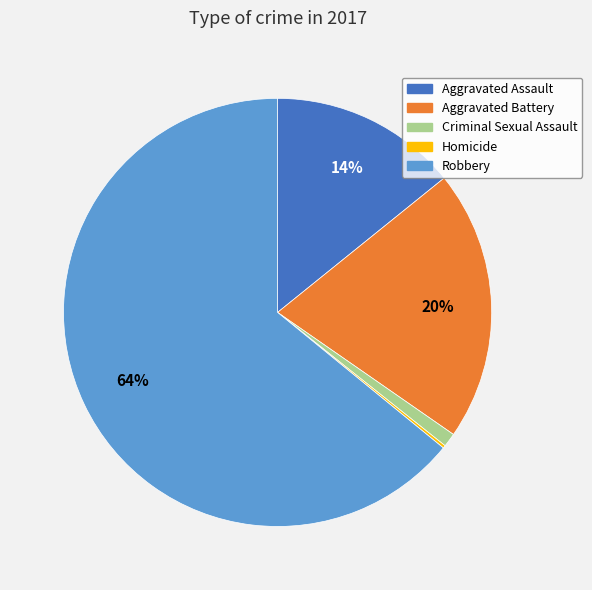

True or false: Aggravated Assault accounts for 14% of the total.

True